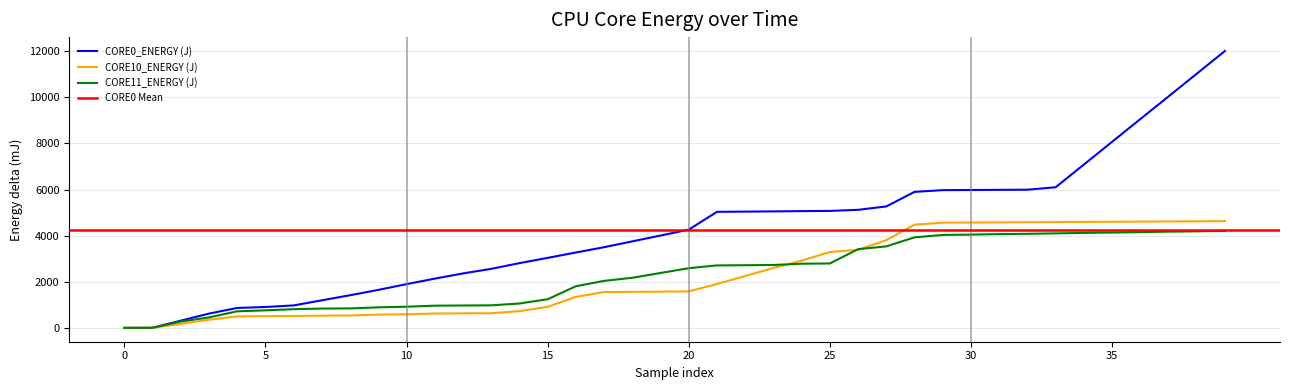

What is the difference between the second highest and second lowest values in the CORE11_ENERGY (J) series?

4184.6